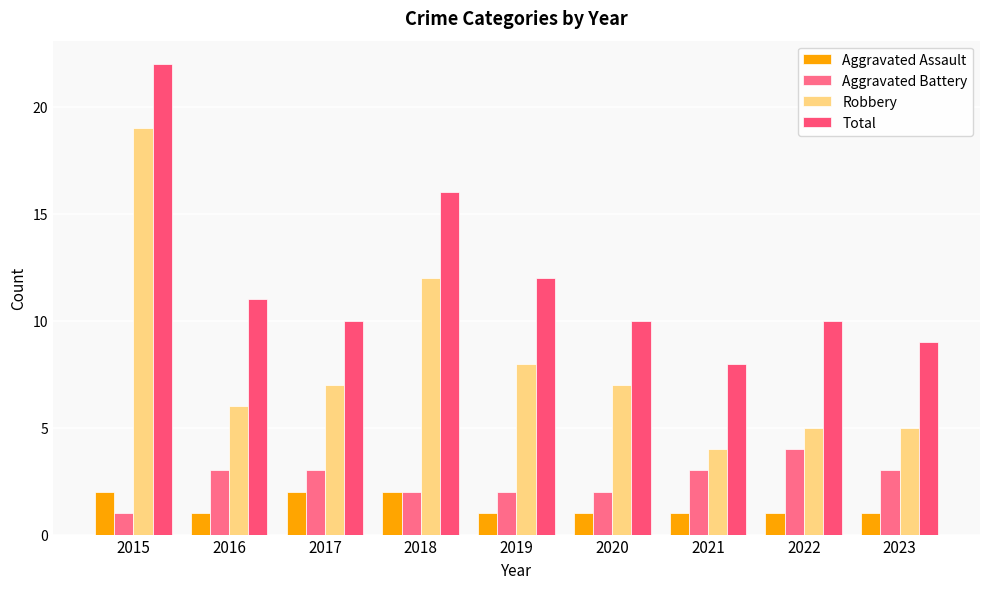

Which has a higher value, 2022 or 2016?

2022